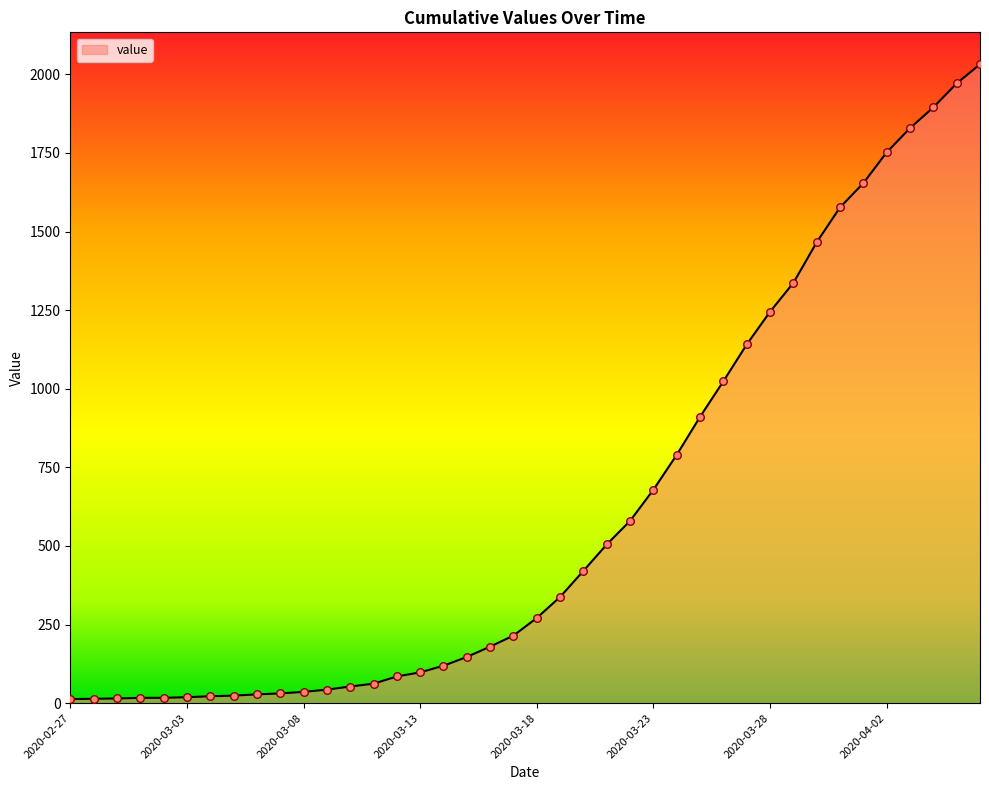

What is the difference between the maximum and minimum values?

2019